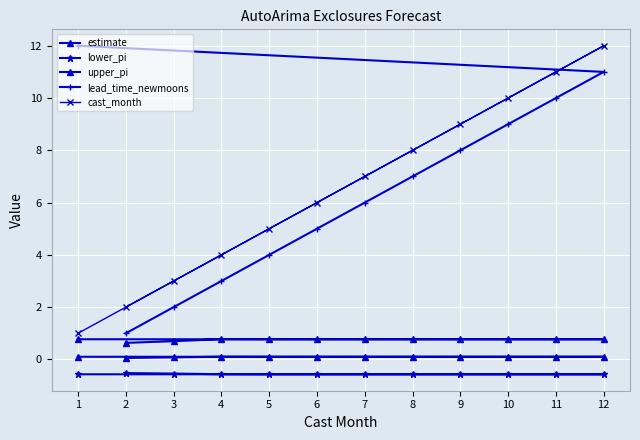

Reading right to left, extract all data points from this chart.

estimate: 1=0.1	12=0.1	11=0.1	10=0.1	9=0.1	8=0.1	7=0.1	6=0.1	5=0.1	4=0.1	3=0.1	2=0.1
lower_pi: 1=-0.6	12=-0.6	11=-0.6	10=-0.6	9=-0.6	8=-0.6	7=-0.6	6=-0.6	5=-0.6	4=-0.6	3=-0.5	2=-0.5
upper_pi: 1=0.8	12=0.8	11=0.8	10=0.8	9=0.8	8=0.8	7=0.8	6=0.8	5=0.8	4=0.8	3=0.7	2=0.6
lead_time_newmoons: 1=12.0	12=11.0	11=10.0	10=9.0	9=8.0	8=7.0	7=6.0	6=5.0	5=4.0	4=3.0	3=2.0	2=1.0
cast_month: 1=1.0	12=12.0	11=11.0	10=10.0	9=9.0	8=8.0	7=7.0	6=6.0	5=5.0	4=4.0	3=3.0	2=2.0